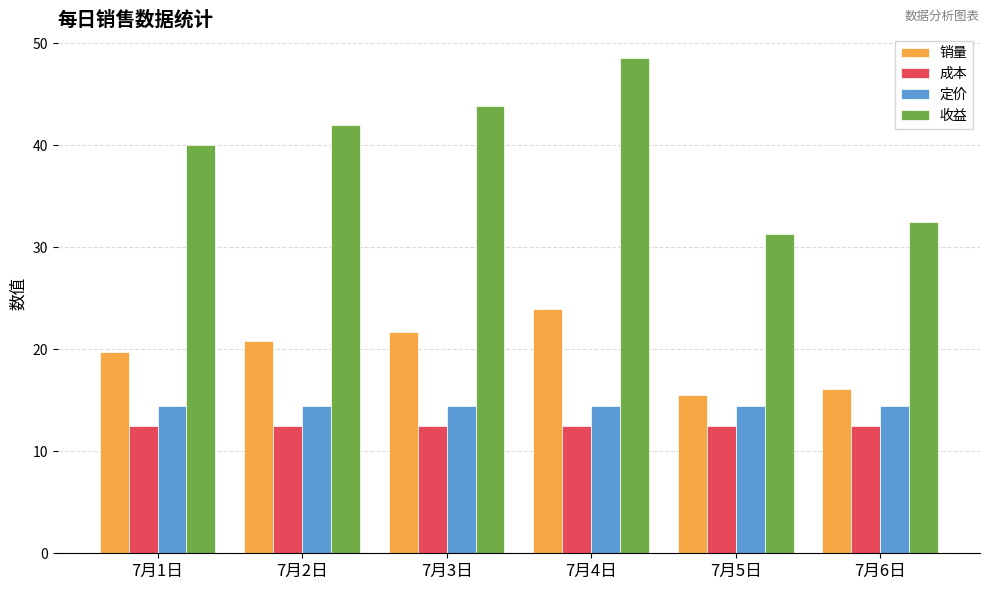

How many data points does each series have?

6